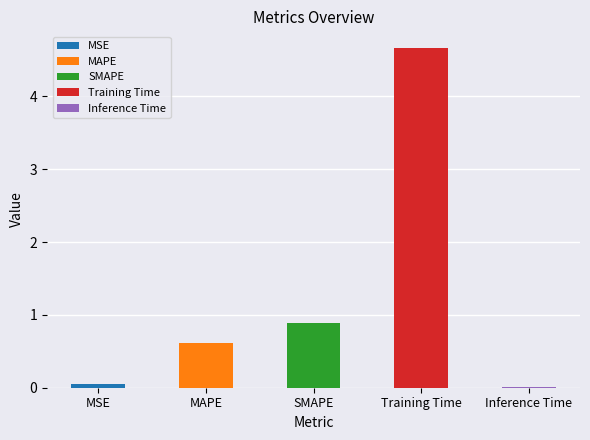

List the labels in order of value, largest first.

Training Time, SMAPE, MAPE, MSE, Inference Time